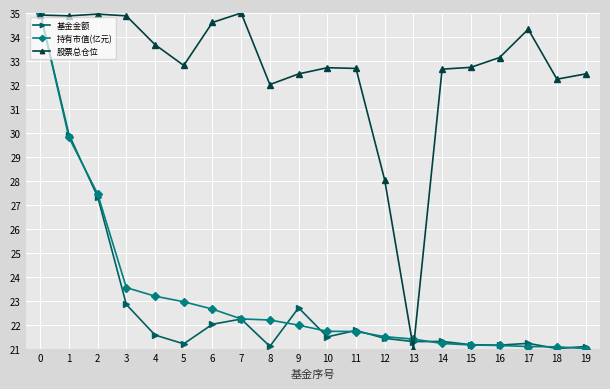

Which series has the largest total across all categories?

股票总仓位